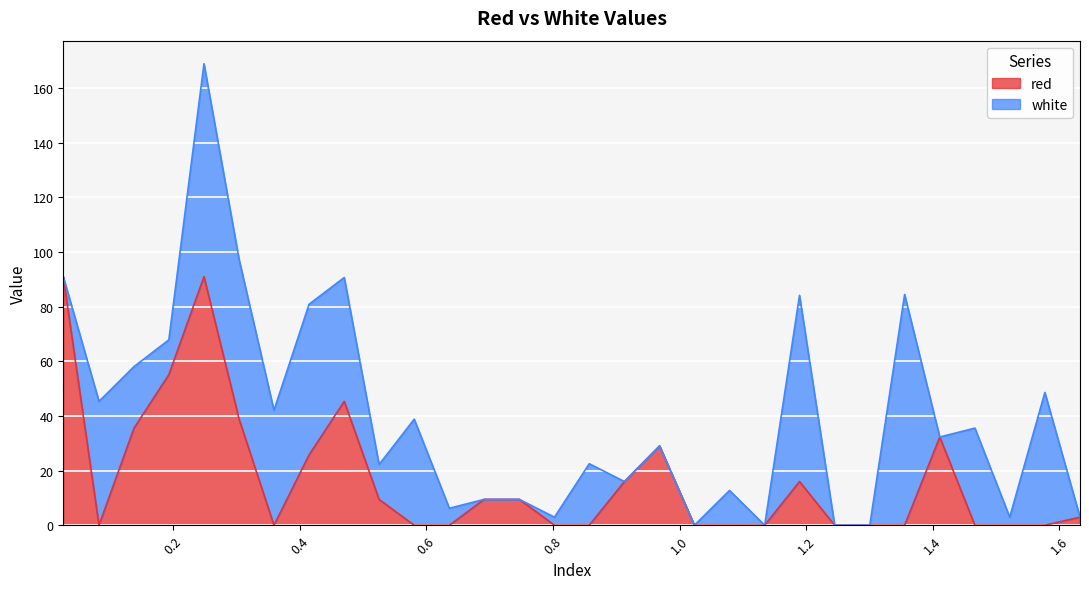

How many categories are shown in the chart?

30